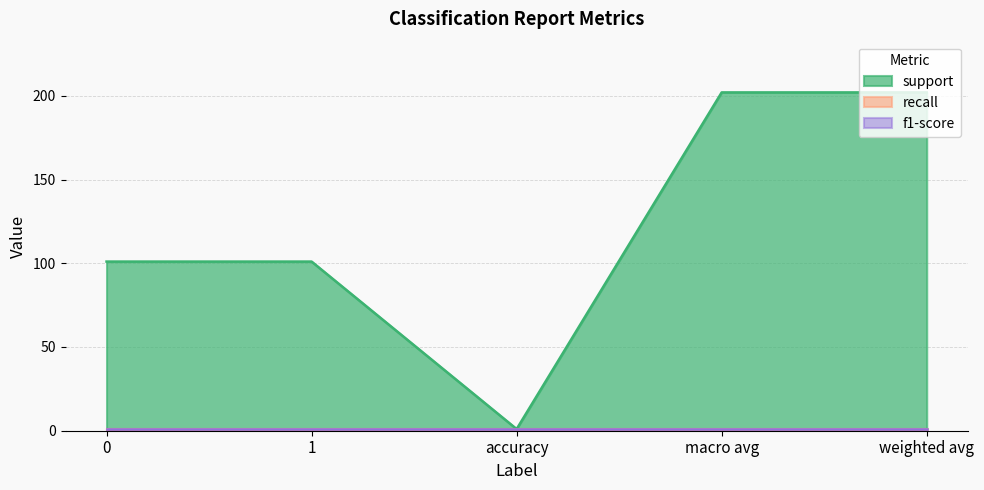

The recall series shows 1 at accuracy. True or false?

True